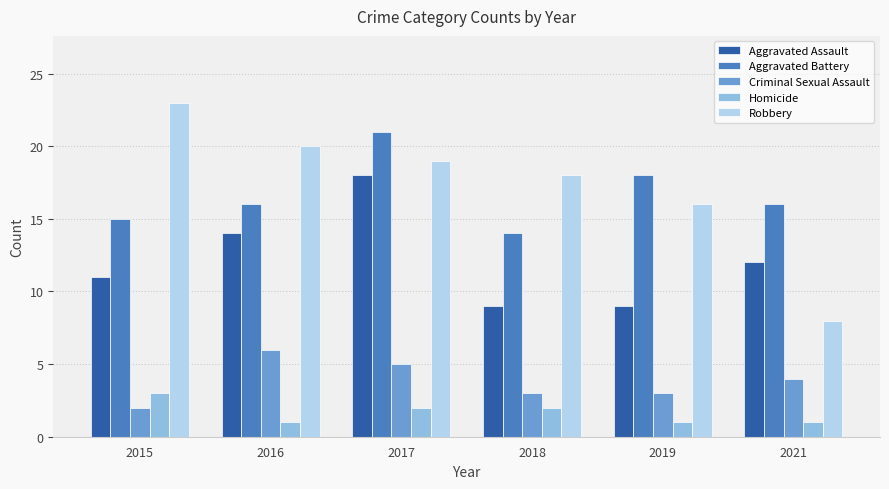

The value of Homicide at 2018 is 2. True or false?

True